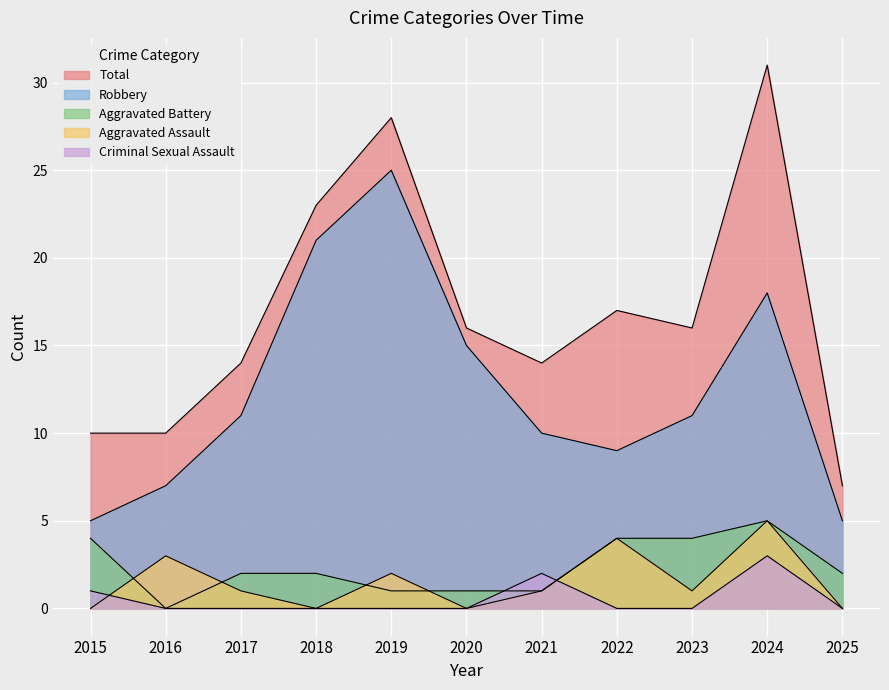

True or false: Aggravated Battery has more than 2 interior local peaks.

False